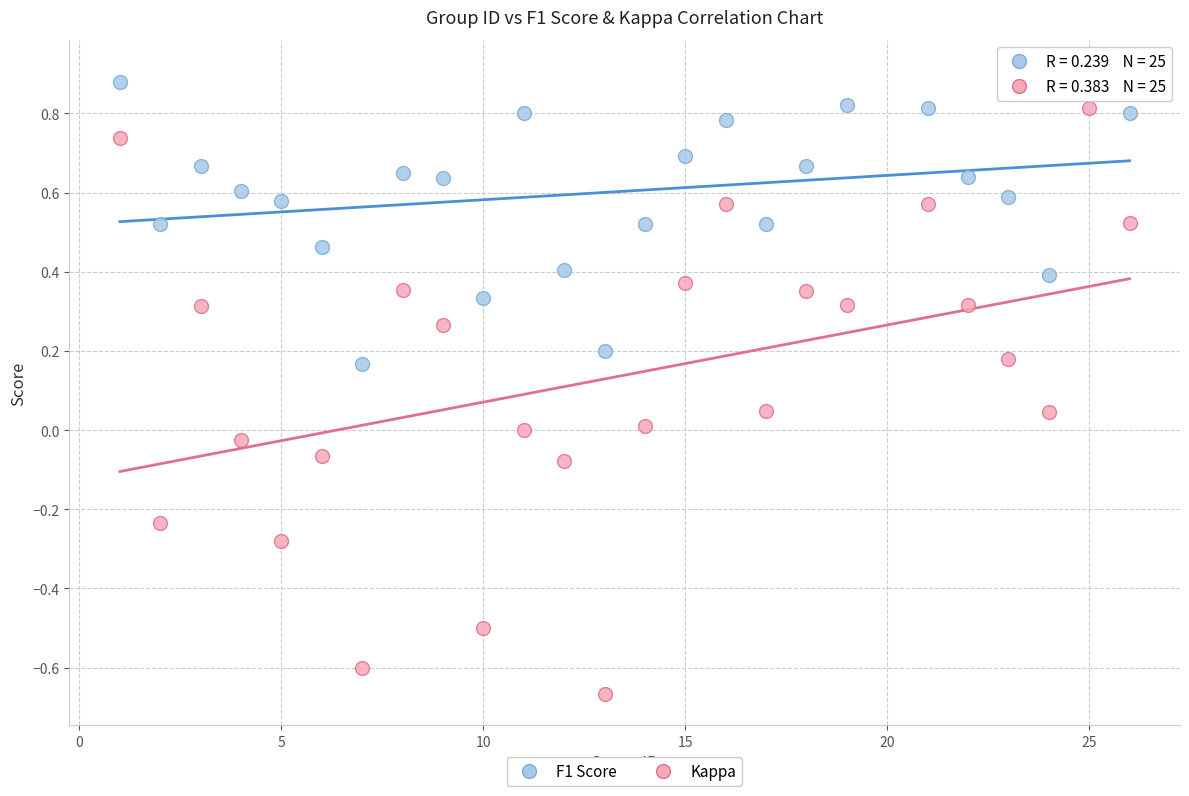

Across all data points, what is the range of X values (max minus min)?

25.0